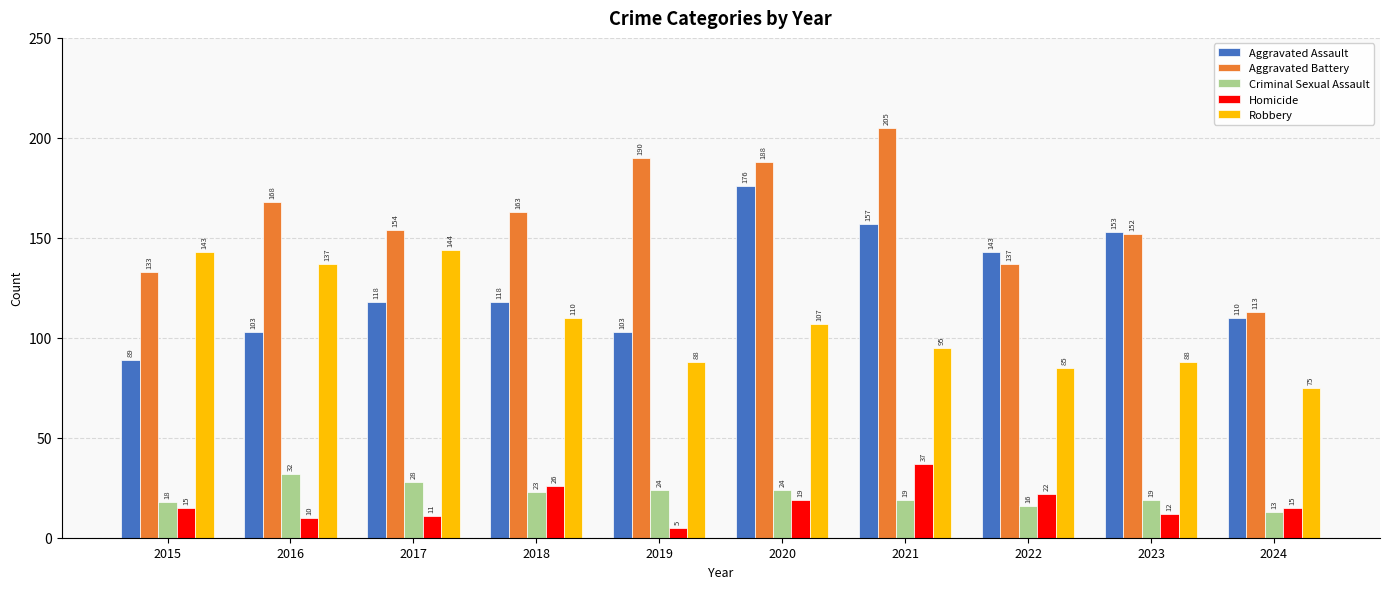

What is the spread (max minus min) of values at 2024?

100